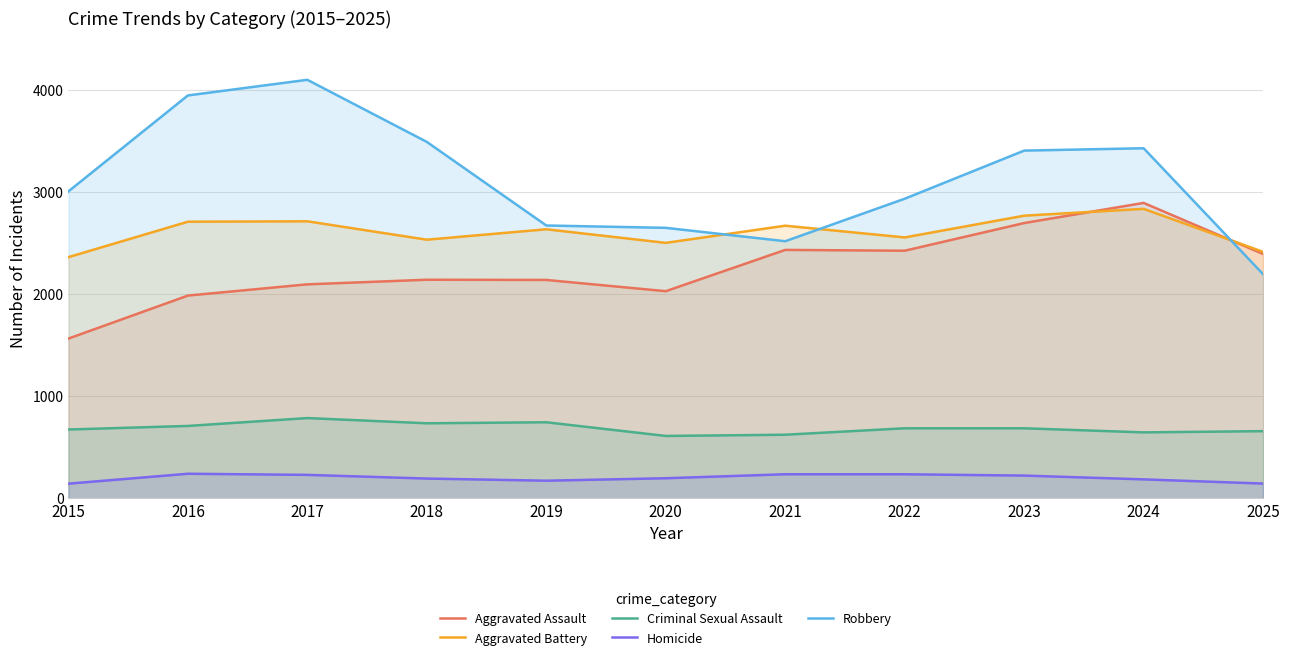

How many series are shown in this chart?

5